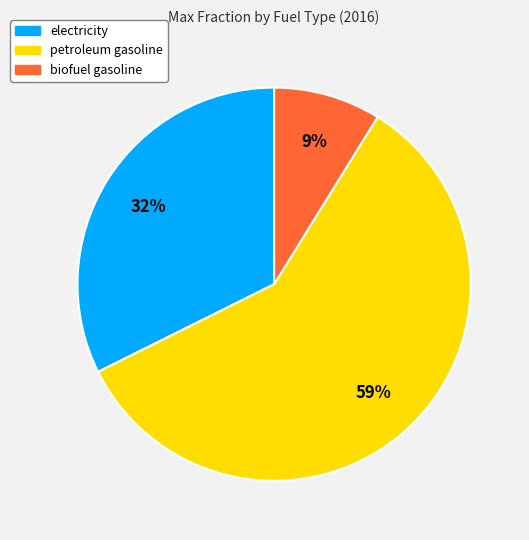

Which slice is the smallest?

biofuel gasoline